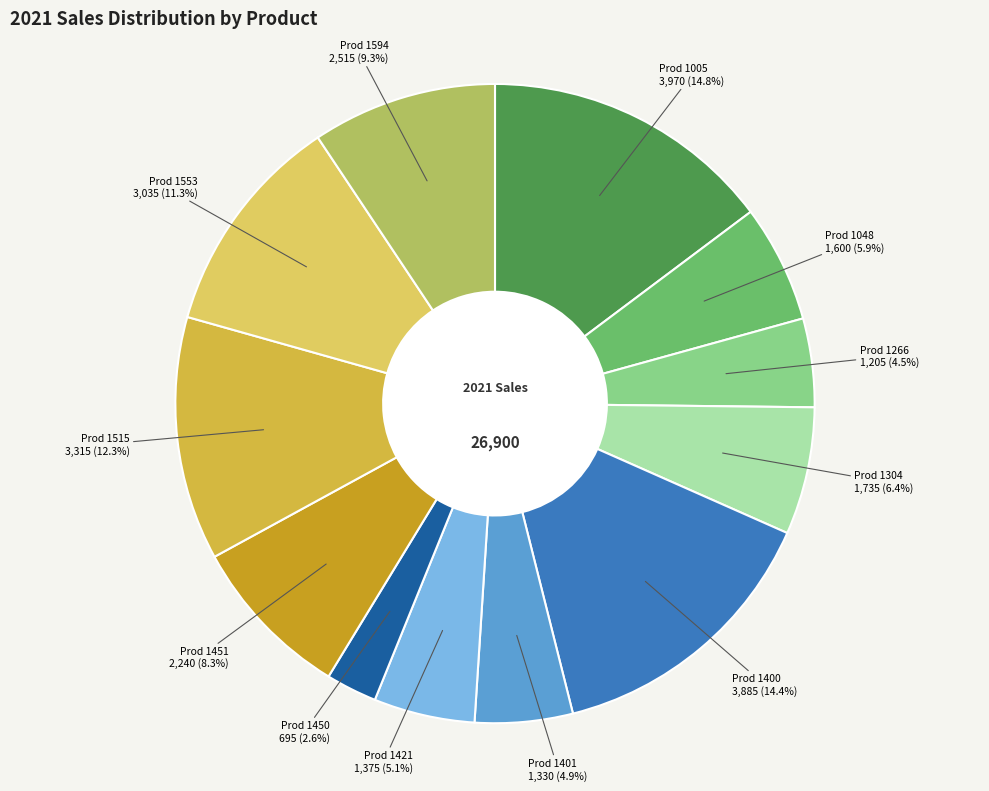

How many slices are in this pie chart?

12